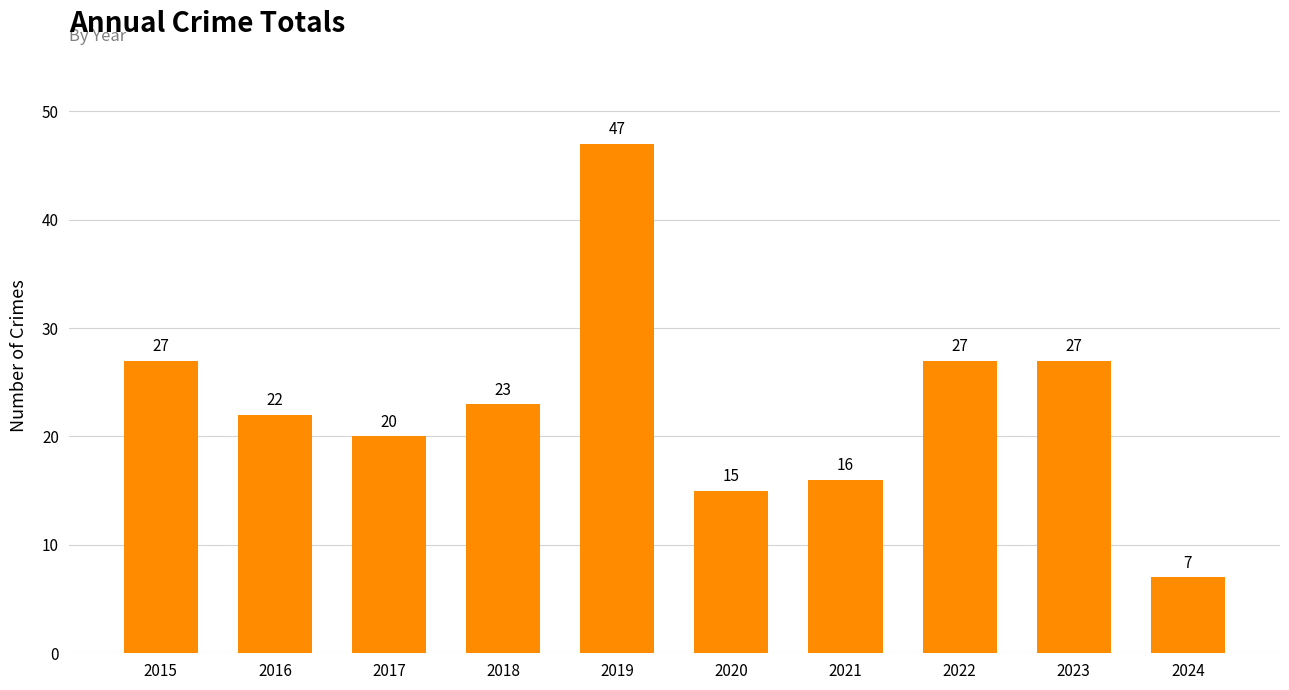

What is the value of the 5th bar from the left?

47